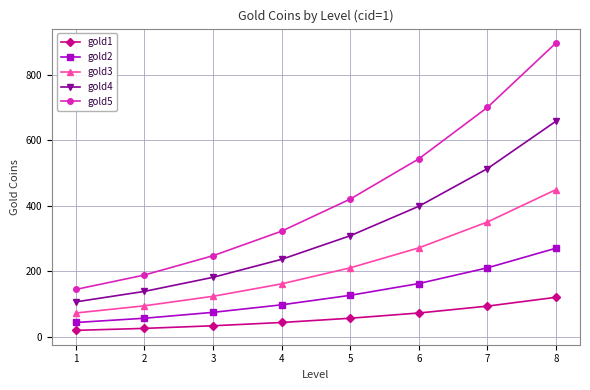

At which category is the sum across all series the highest?

8